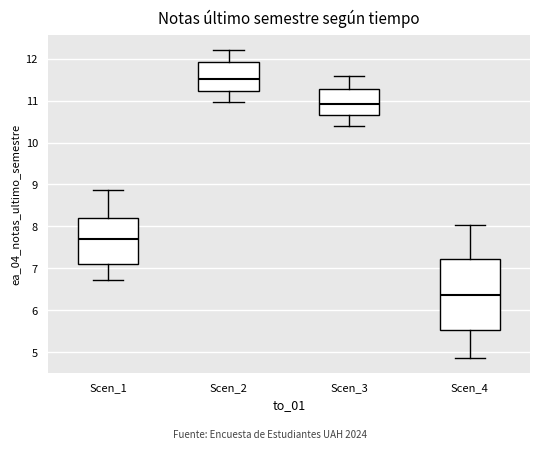

Reading left to right, read every box against the y-axis: the position of its median line, the range the box covers, and the ends of its whiskers. The values are not printed on the chart, so give them approximately, as read against the axis.

Scen_1: median 7.7, box 7.1 to 8.2, whiskers 6.7 to 8.9
Scen_2: median 11.5, box 11.2 to 11.9, whiskers 11.0 to 12.2
Scen_3: median 10.9, box 10.7 to 11.3, whiskers 10.4 to 11.6
Scen_4: median 6.4, box 5.5 to 7.2, whiskers 4.9 to 8.0